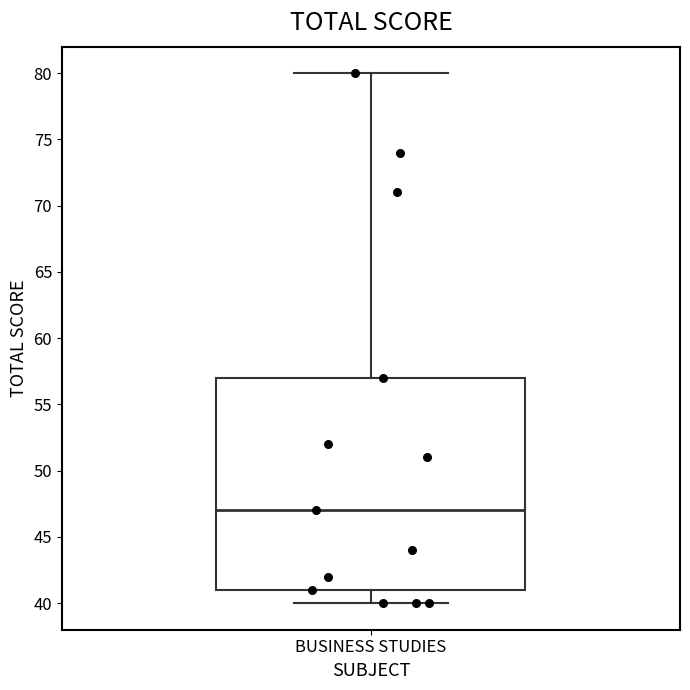

Where does the median line of the box for BUSINESS STUDIES sit on the y-axis? The values are not printed on the chart, so give them approximately, as read against the axis.

47